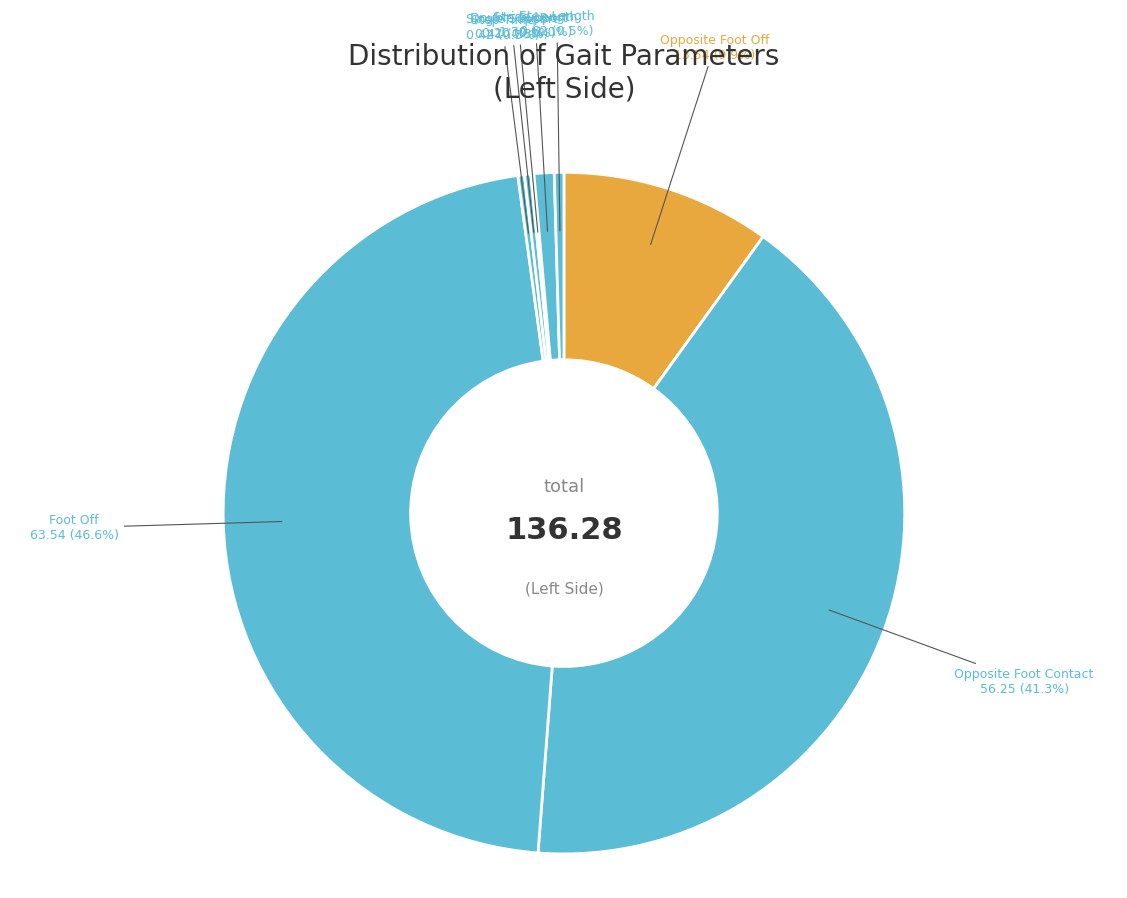

Count the number of slices in the pie.

8